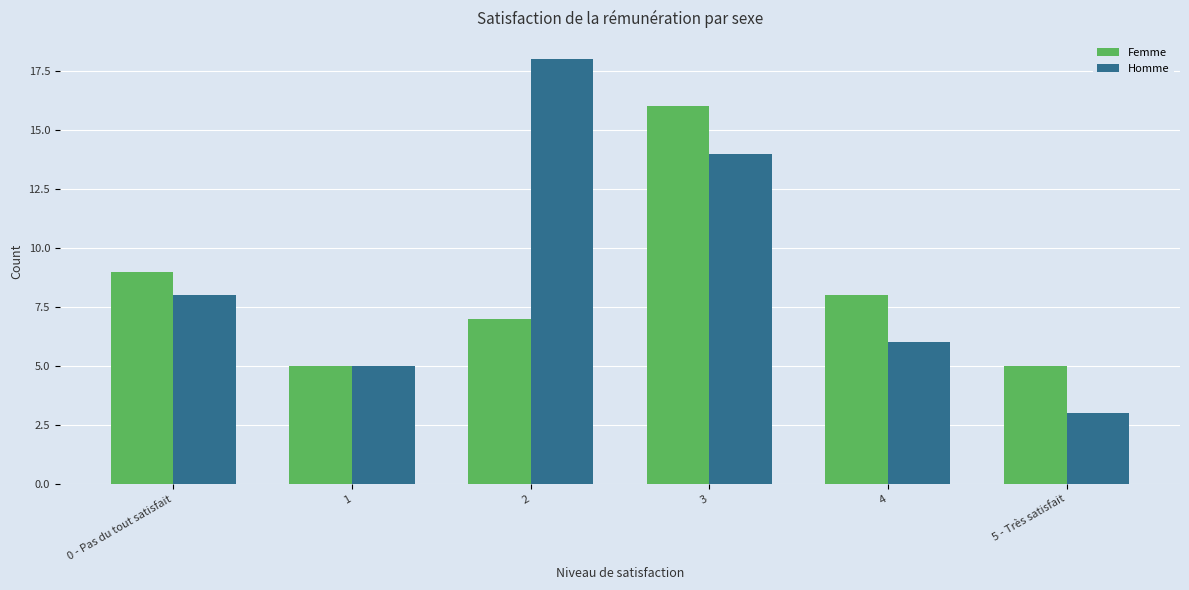

What is the difference between the maximum and minimum values in the Femme series?

11